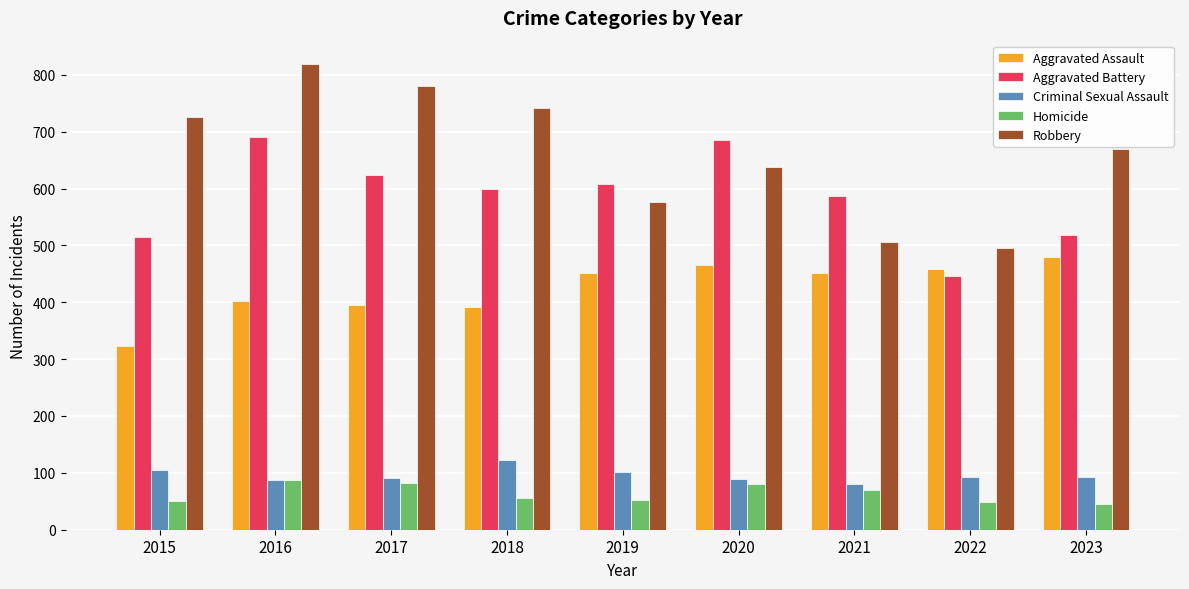

What is the difference between the highest and lowest values at 2019?

555